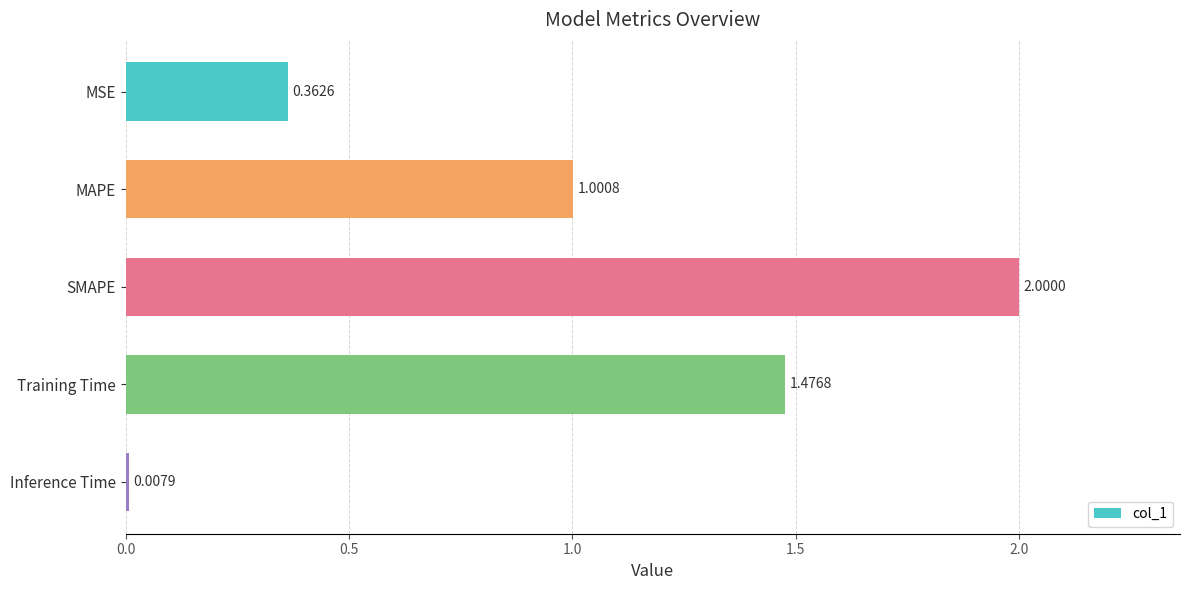

What is the sum of all values?

4.8